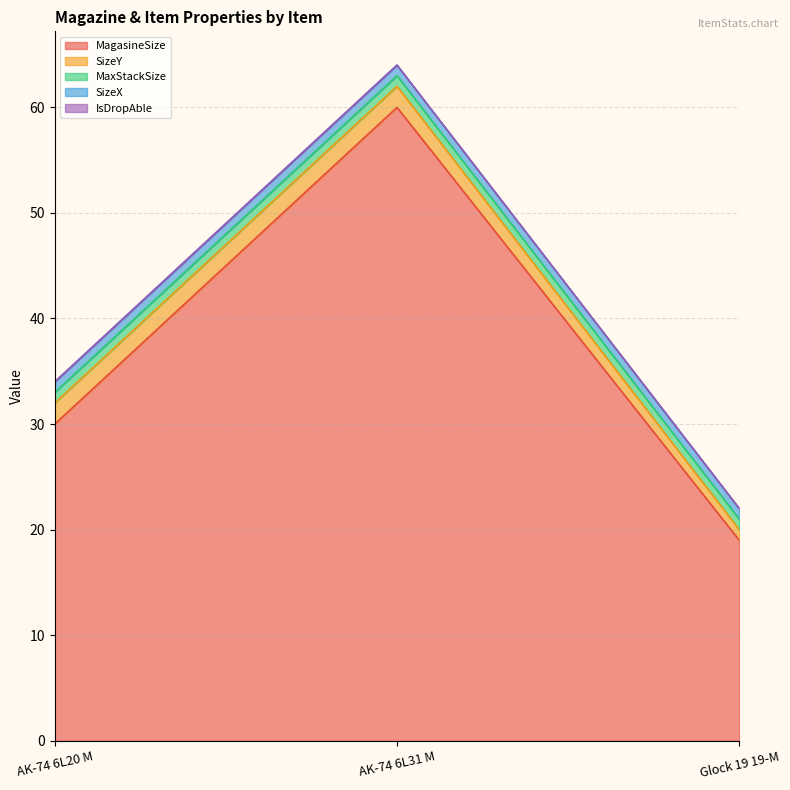

Where is IsDropAble nearest to the value 0?

AK-74 6L20 M